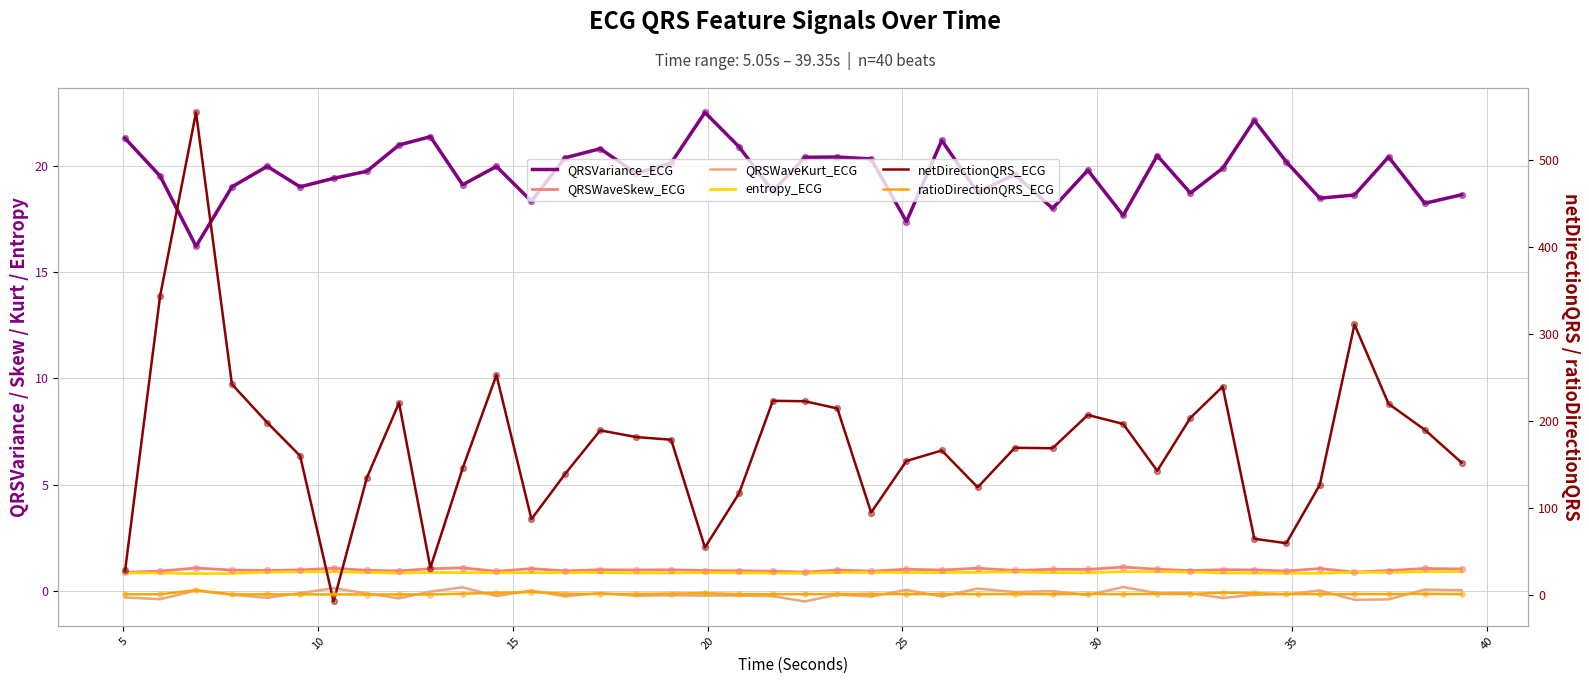

Is the value of entropy_ECG at 14 greater than the value of QRSVariance_ECG at 45?

No